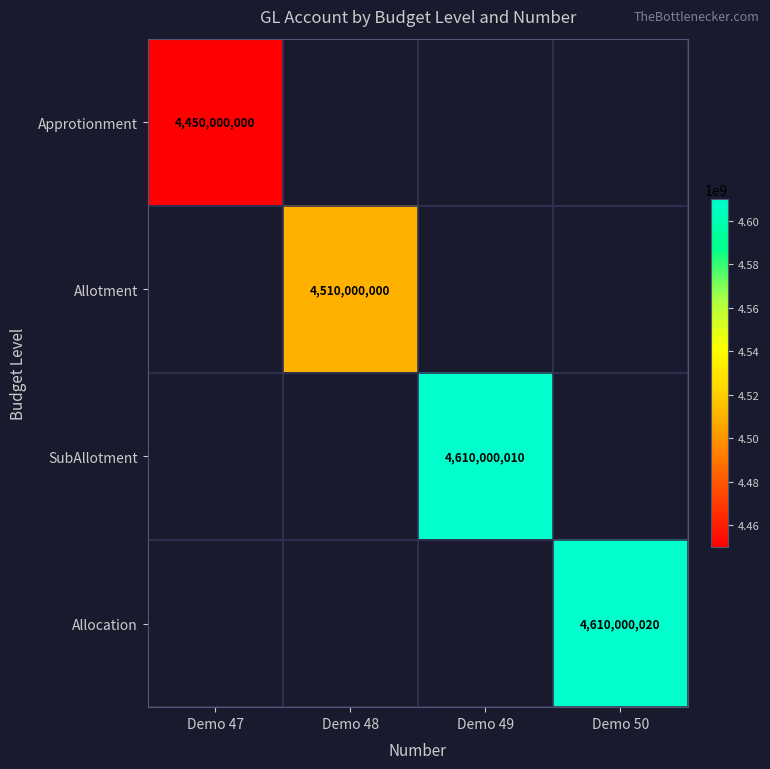

How many categories are shown in the chart?

4